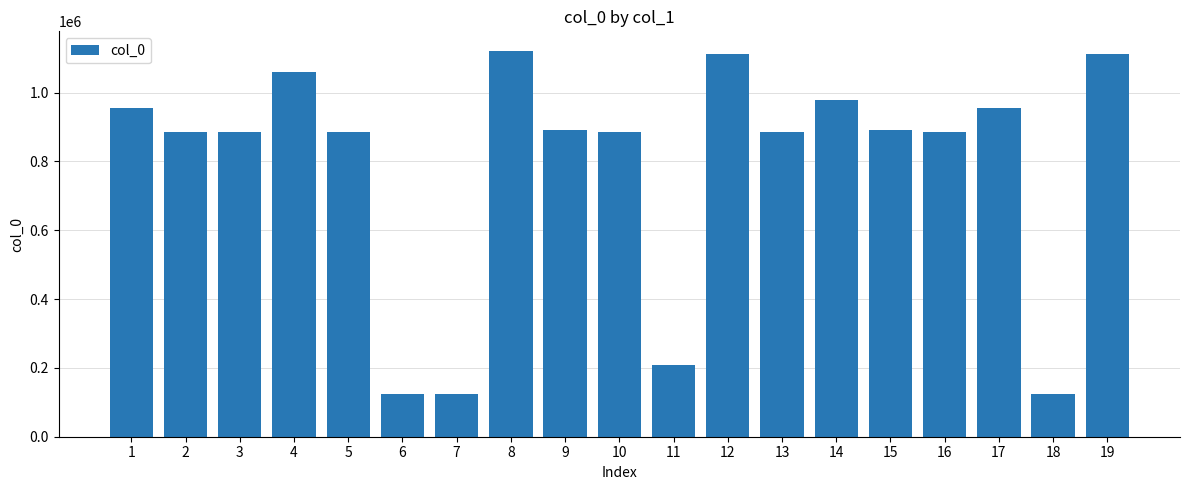

What is the sum of all values?

14966461